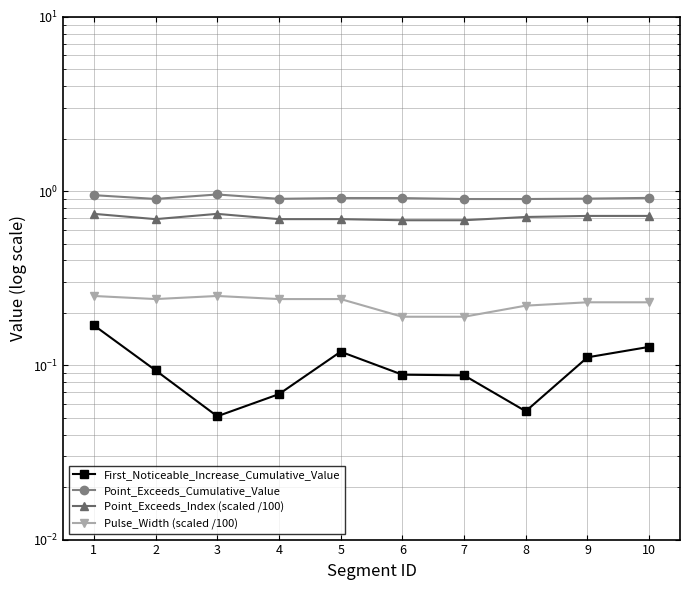

True or false: First_Noticeable_Increase_Cumulative_Value and Pulse_Width (scaled /100) cross at least once.

False